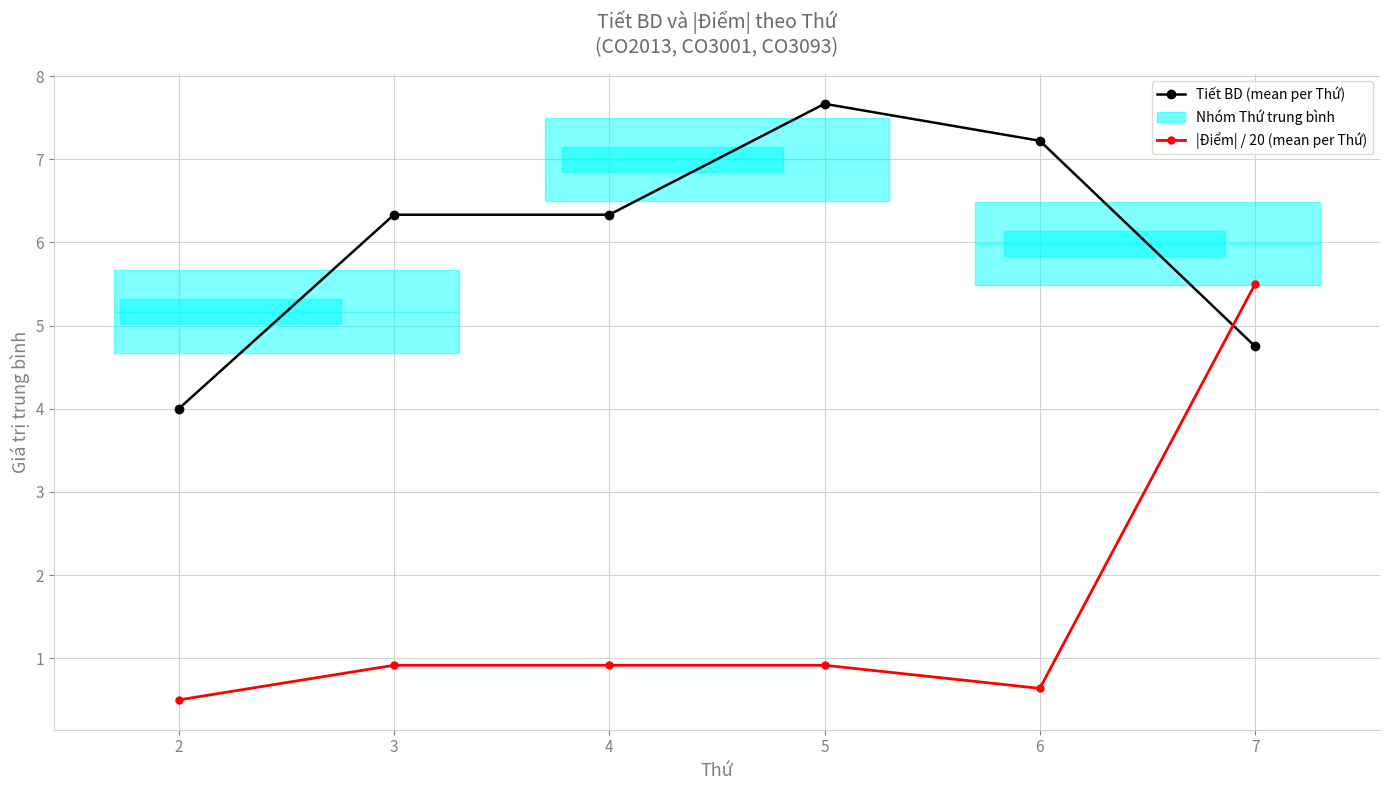

Reading right to left, extract all data points from this chart.

Tiết BD (mean per Thứ): 4.8	7.2	7.7	6.3	6.3	4.0
|Điểm| / 20 (mean per Thứ): 5.5	0.6	0.9	0.9	0.9	0.5